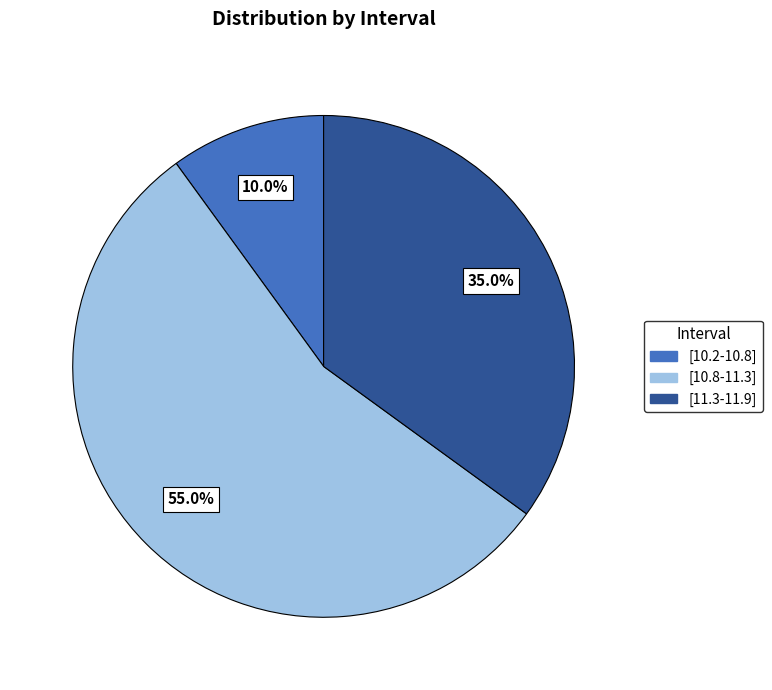

To the nearest percent, what is the average slice percentage?

33%